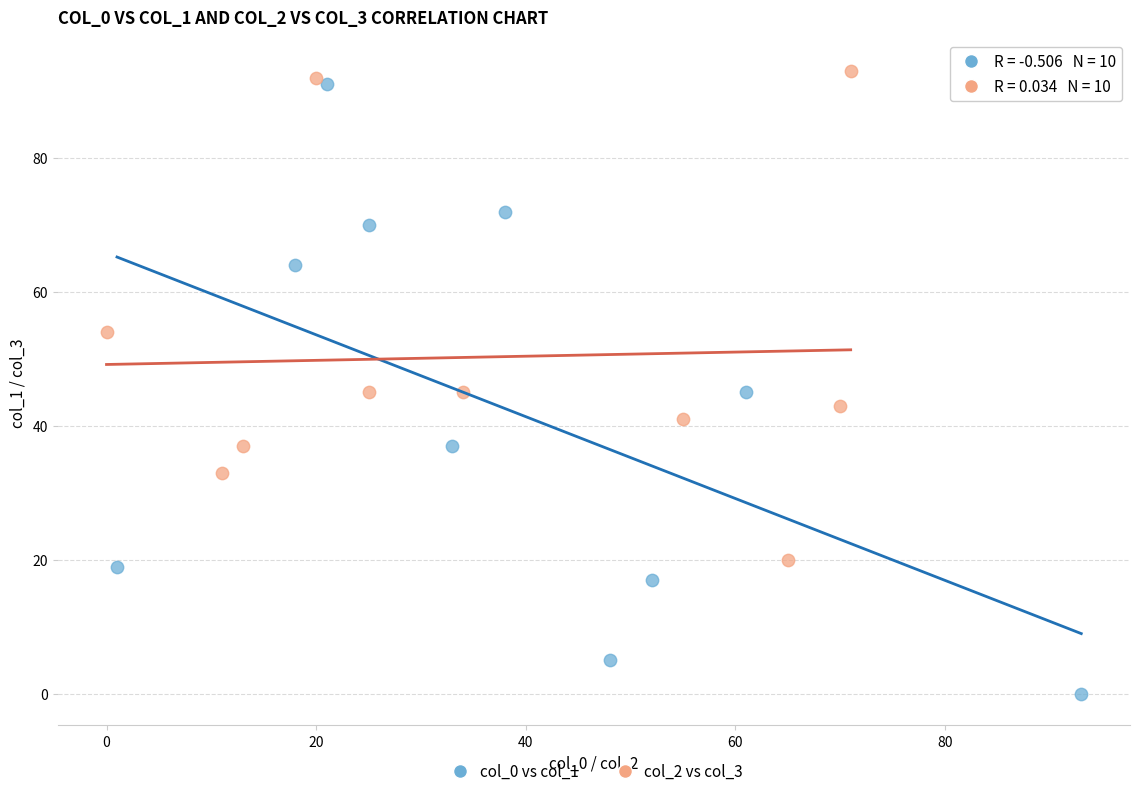

Which series reaches the minimum Y coordinate?

col_0 vs col_1